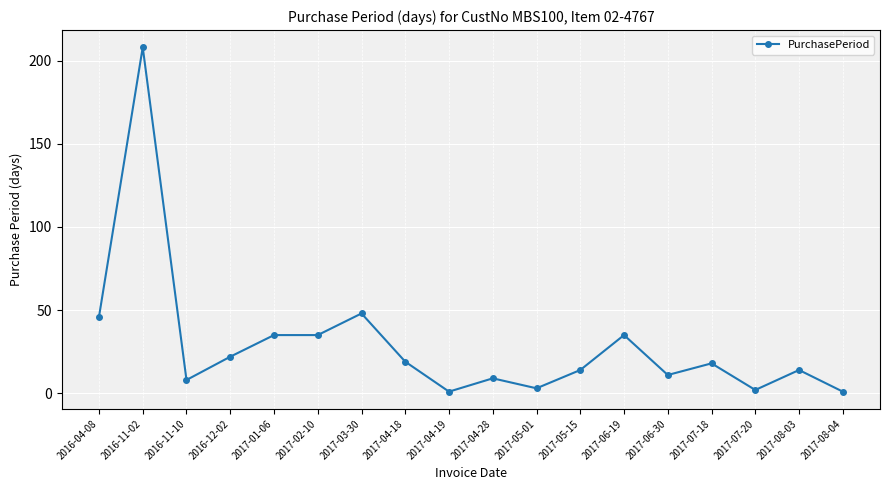

True or false: the data shows 46 at 2016-04-08.

True